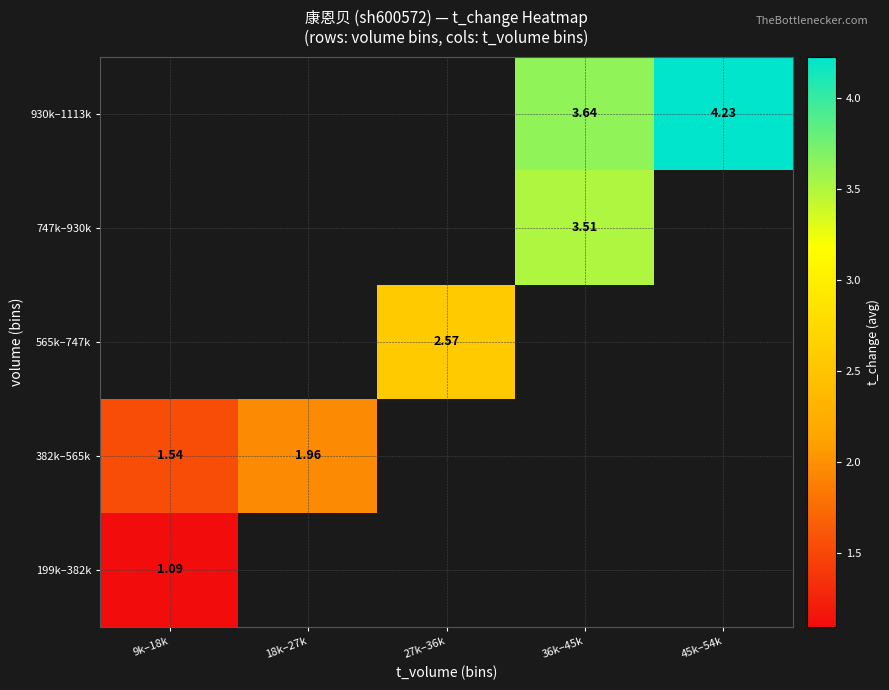

How many data points does each series have?

5